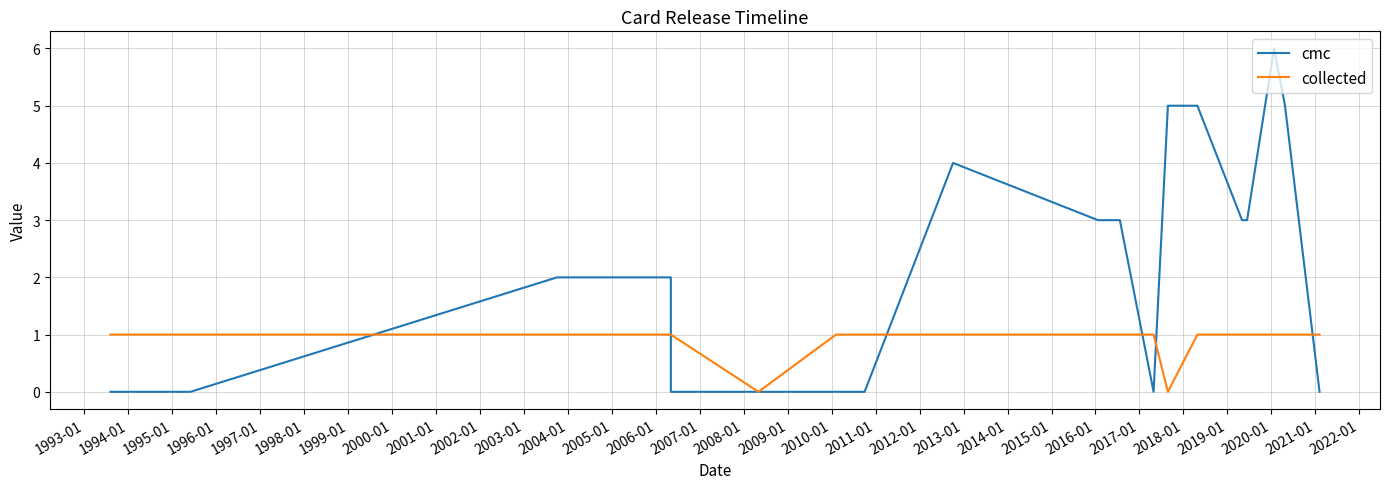

What are all the series names shown in the legend?

cmc, collected